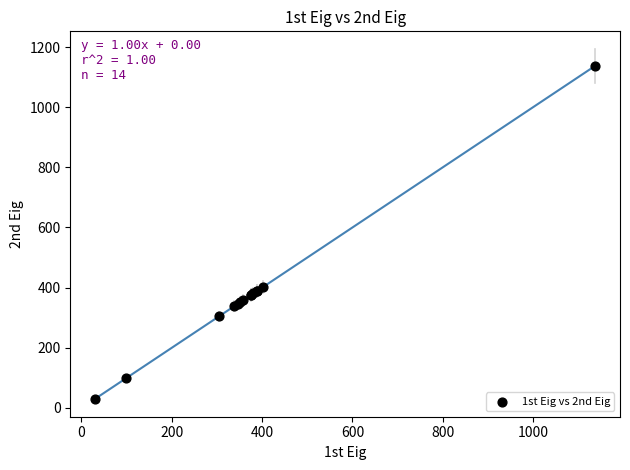

What Y value in the scatter plot is closest to 583?

403.0